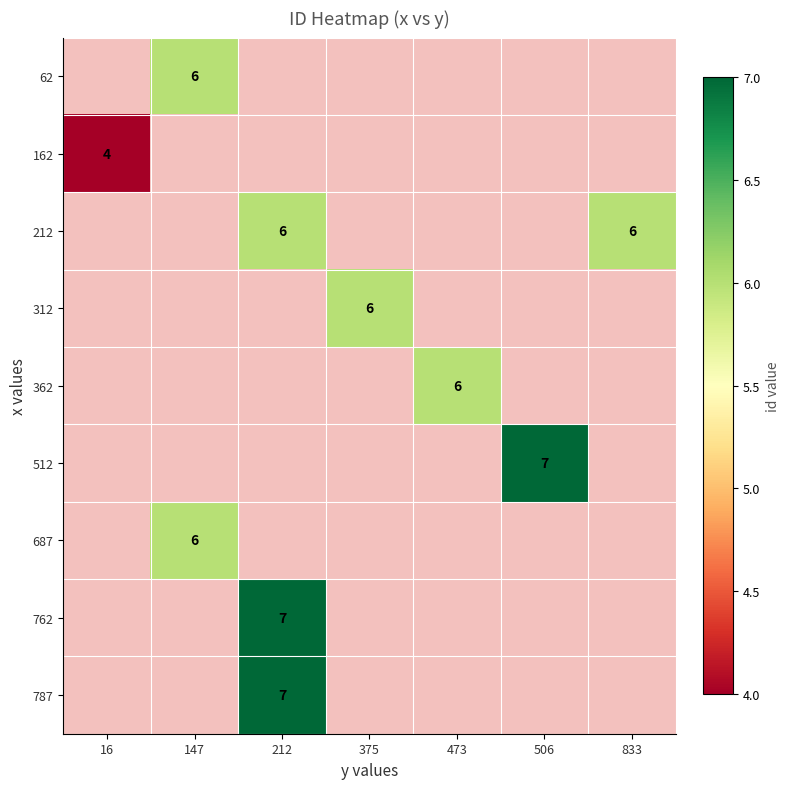

The 362 series shows 3 at 473. True or false?

False